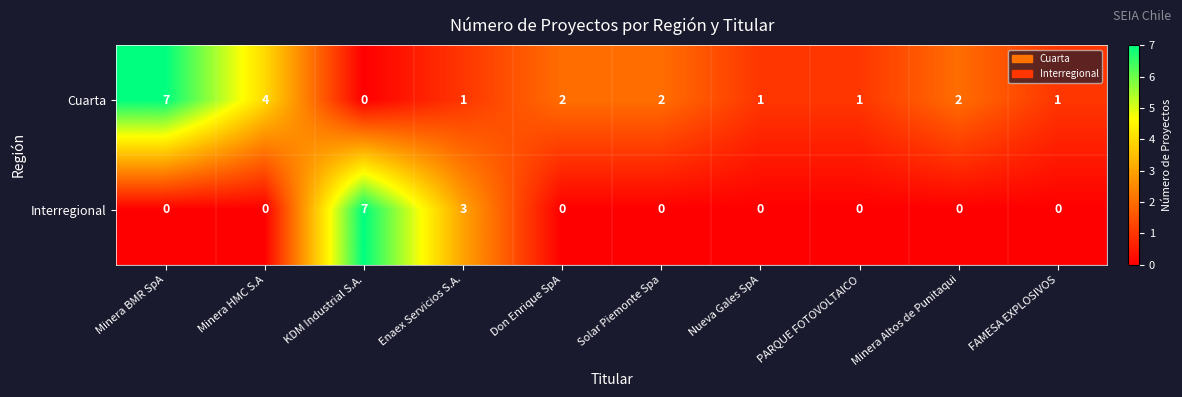

Is it true that Cuarta equals 7 at Minera BMR SpA?

True